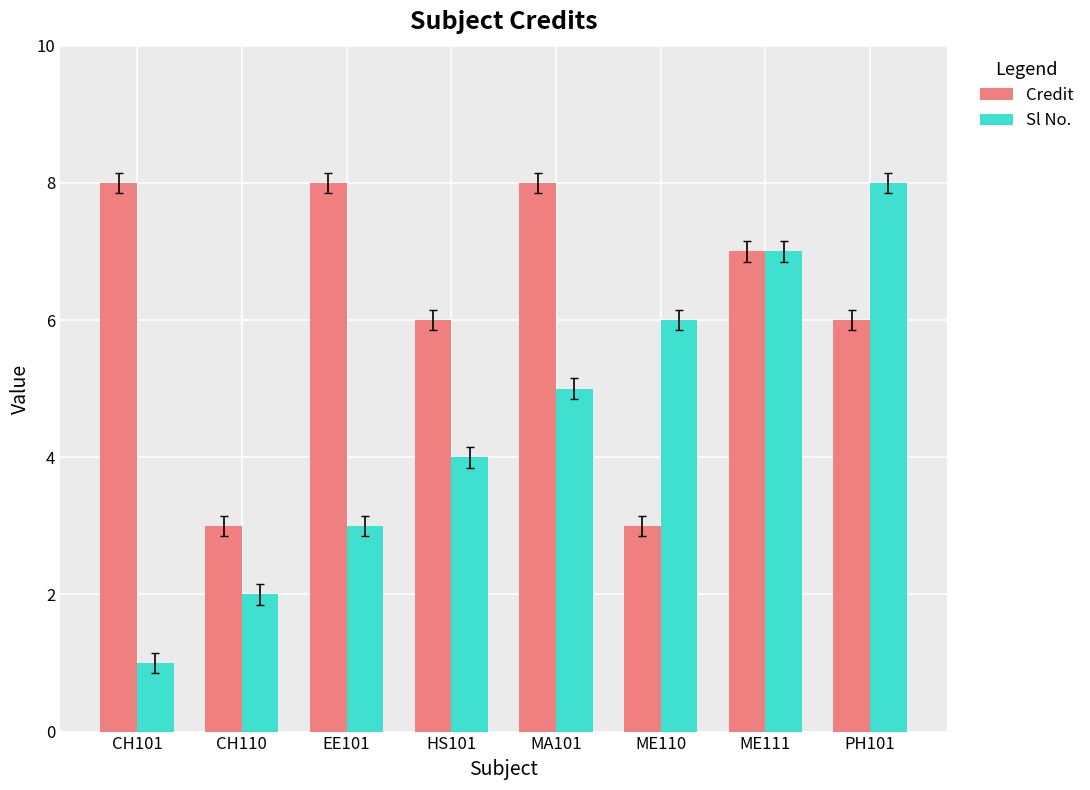

Reading left to right, what are all the values shown in this chart?

Credit: 8	3	8	6	8	3	7	6
Sl No.: 1	2	3	4	5	6	7	8